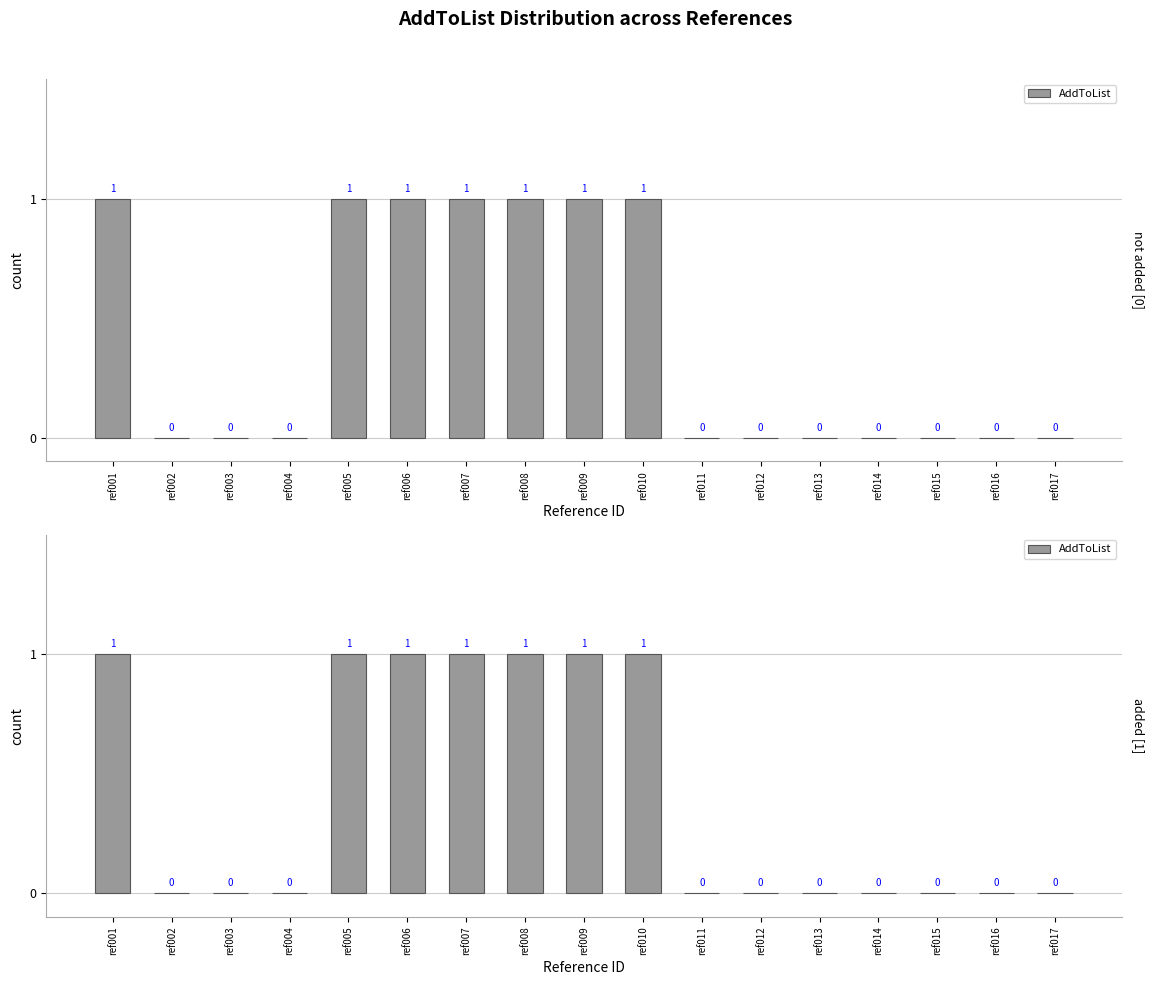

True or false: the data shows 0 at ref016.

True